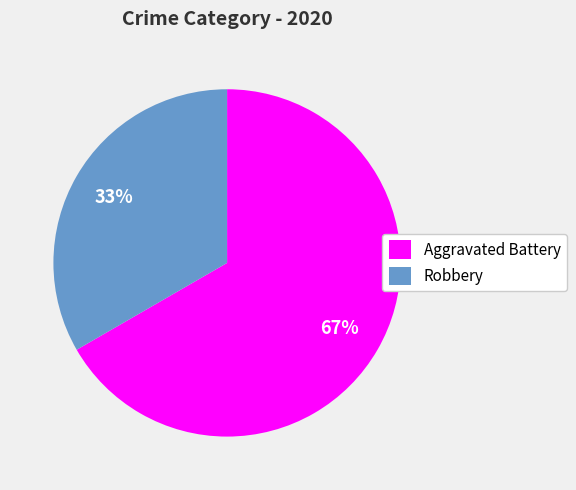

The Aggravated Battery slice represents 60% of the pie. True or false?

False